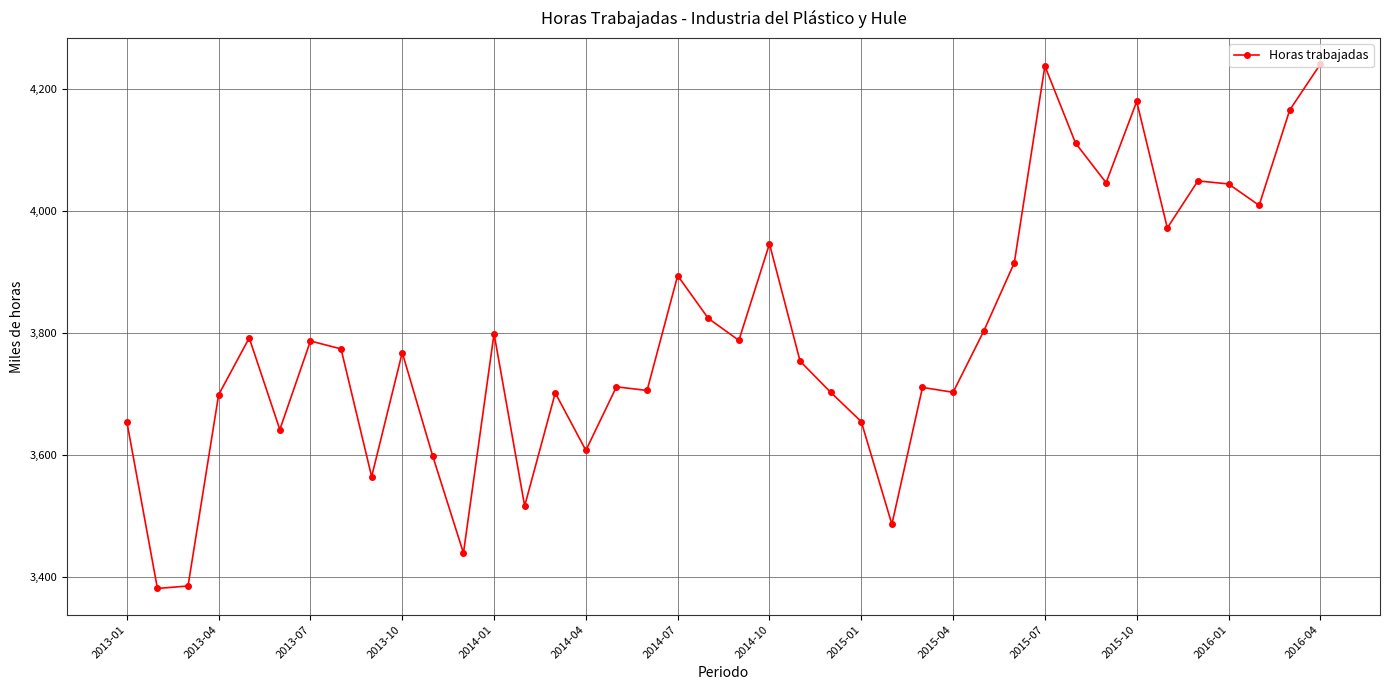

How many distinct data groups are displayed?

1